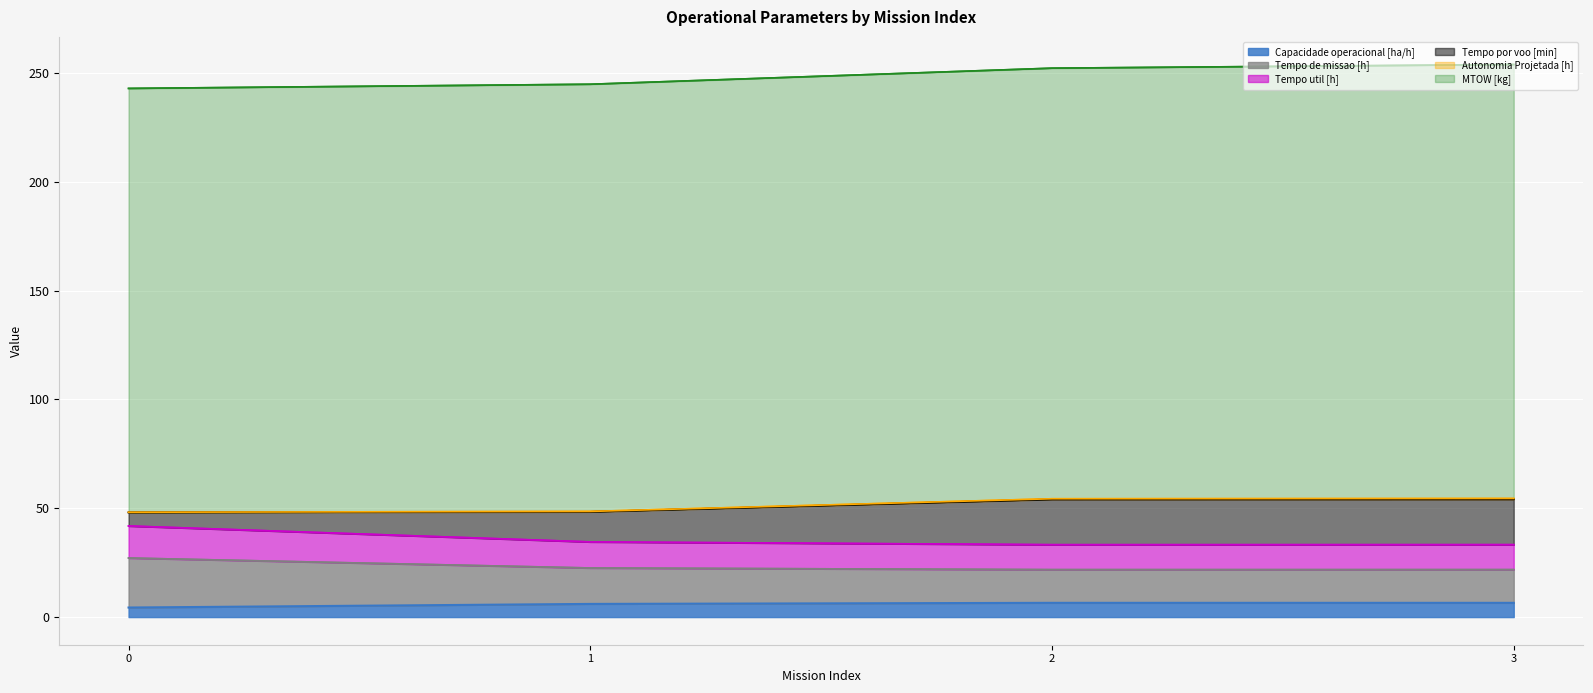

True or false: Tempo util [h] has more than 2 points higher than both neighbors.

False